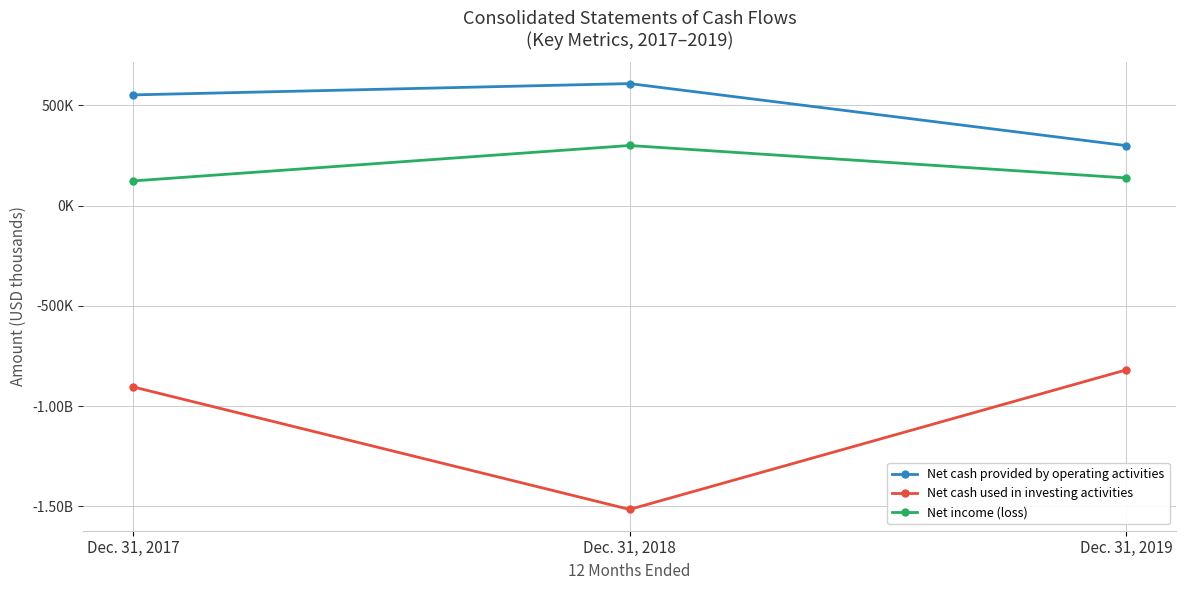

The Net income (loss) series shows 122982 at Dec. 31, 2017. True or false?

True